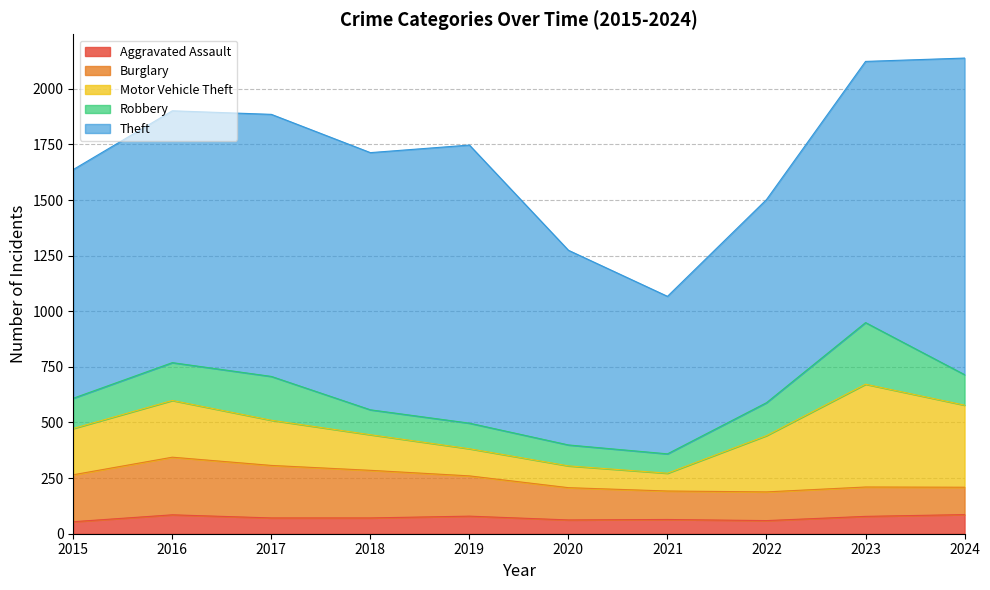

At which label does Aggravated Assault reach its peak?

2024